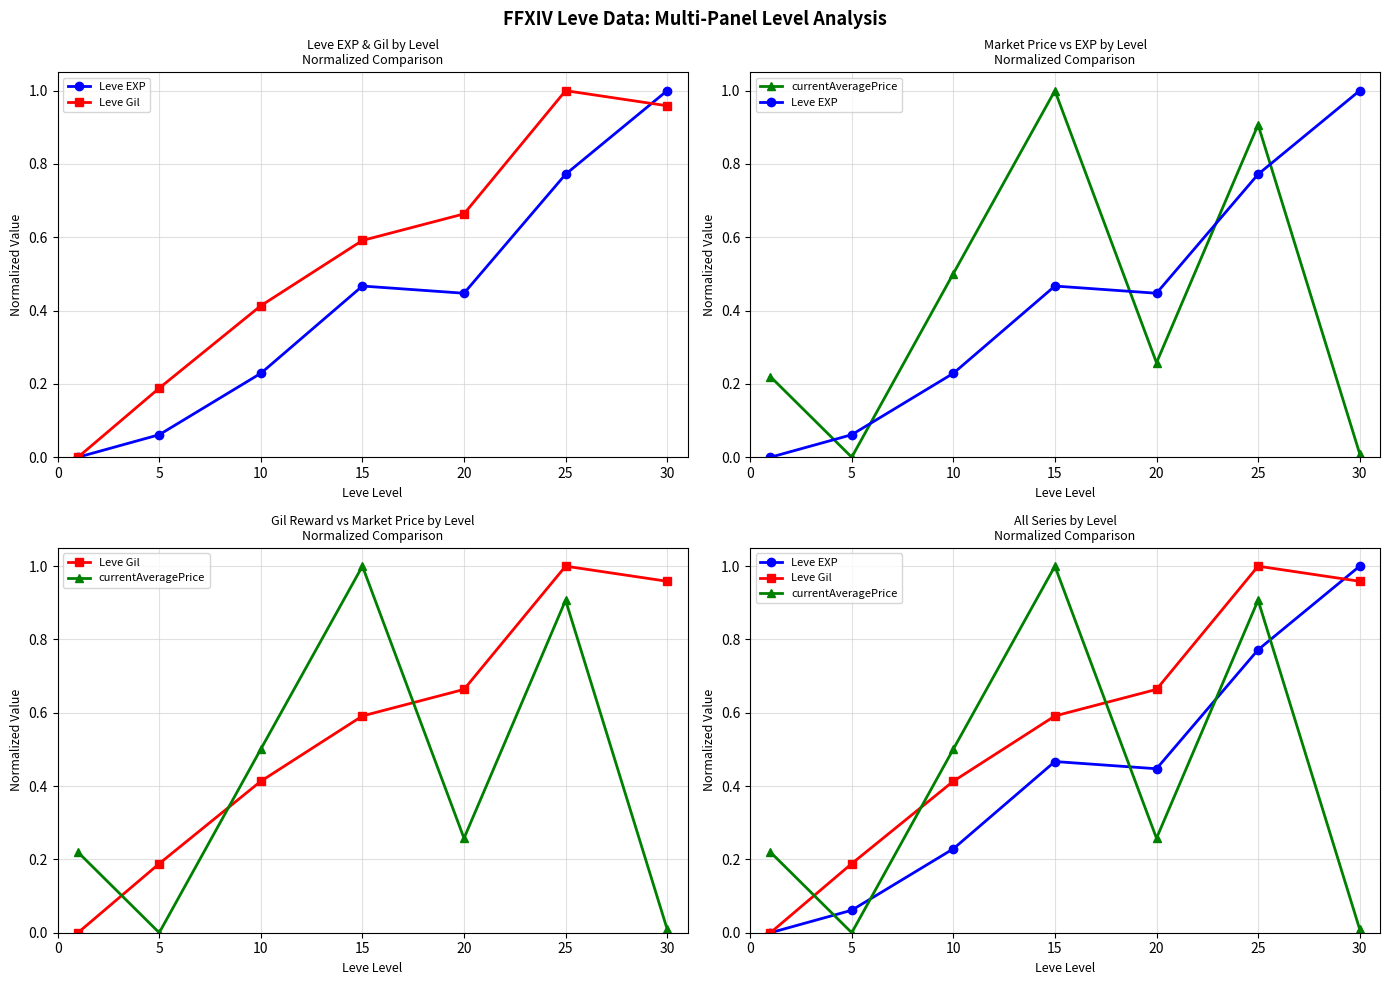

What value does the Leve EXP series have at 30?

1.0